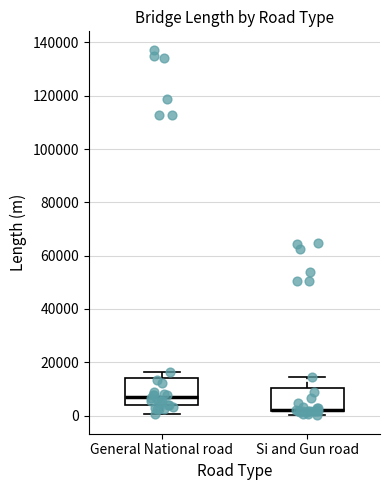

Reading left to right, read every box against the y-axis: the position of its median line, the range the box covers, and the ends of its whiskers. The values are not printed on the chart, so give them approximately, as read against the axis.

General National road: median 8000, box 4000 to 14000, whiskers 0 to 16000
Si and Gun road: median 2000 (drawn on the box's lower edge), box 2000 to 10000, whiskers 0 to 14000